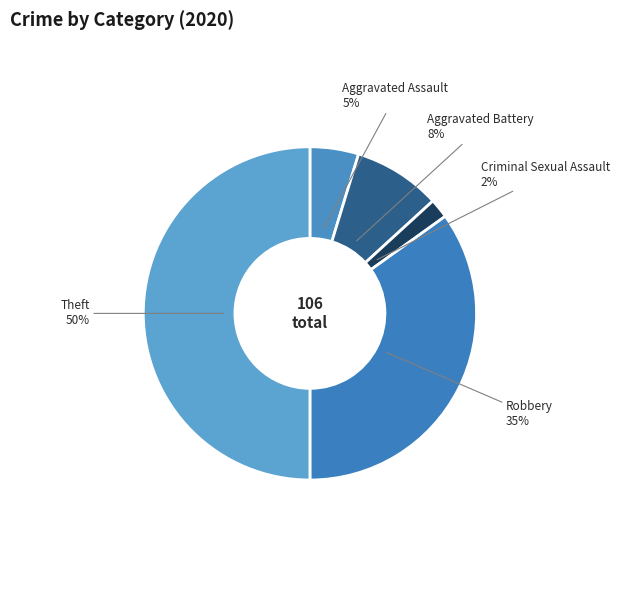

Count the number of slices in the pie.

5